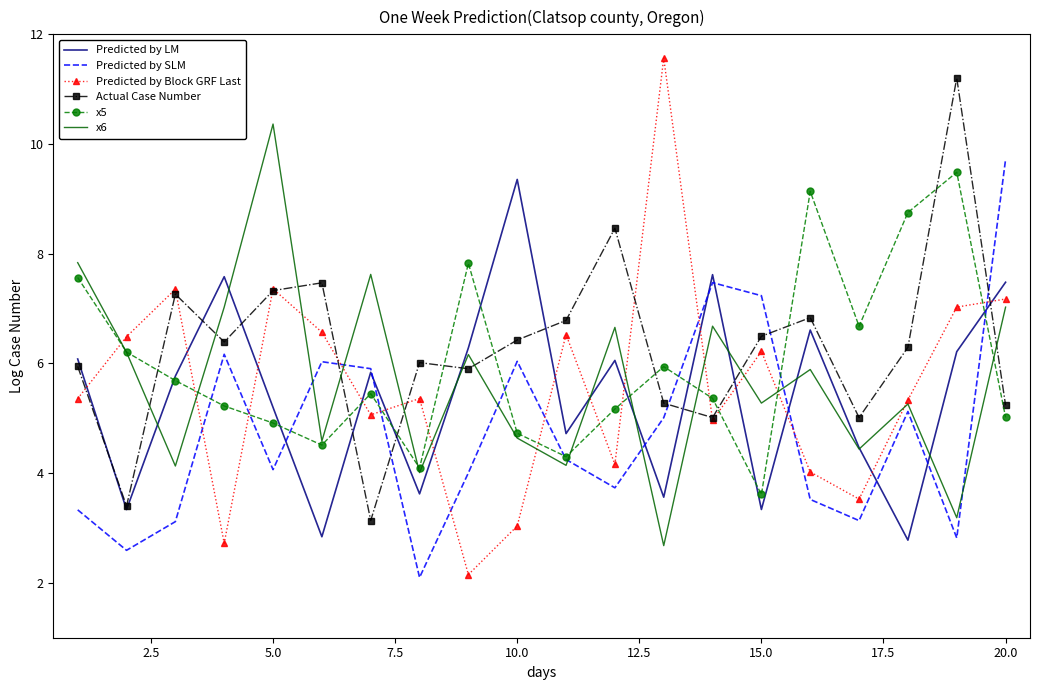

How many times do Predicted by LM and Actual Case Number cross each other?

10